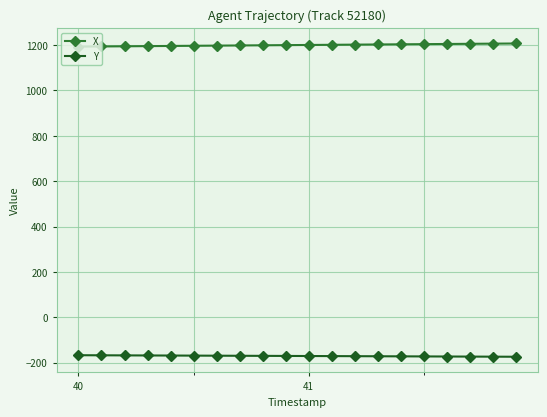

What is the sum of all X values?

24003.8